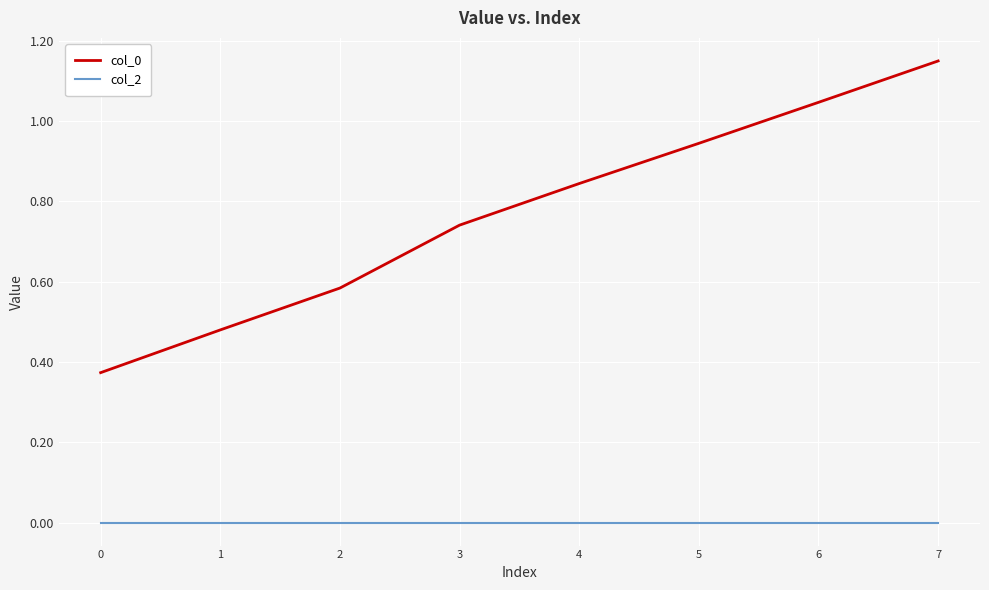

True or false: col_2 and col_0 intersect in this chart.

False